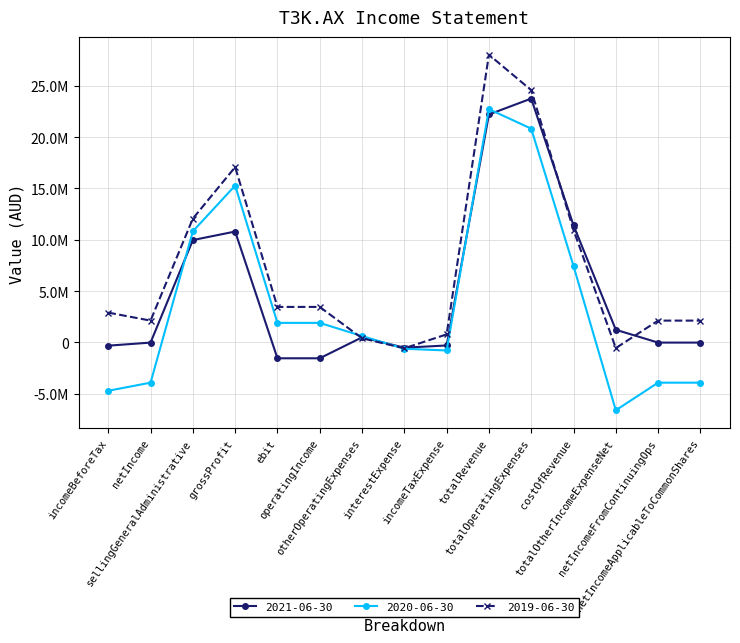

What is the value of the 2020-06-30 point at the 10th from the left?

22719704